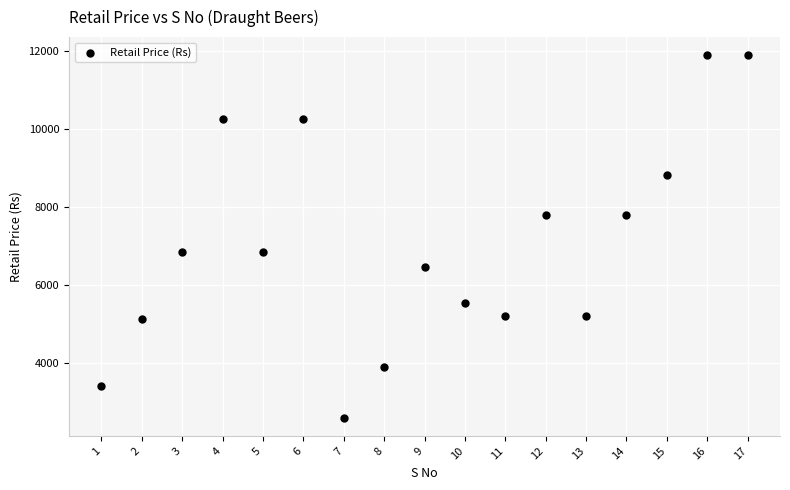

What is the range of Y values (max minus min)?

9300